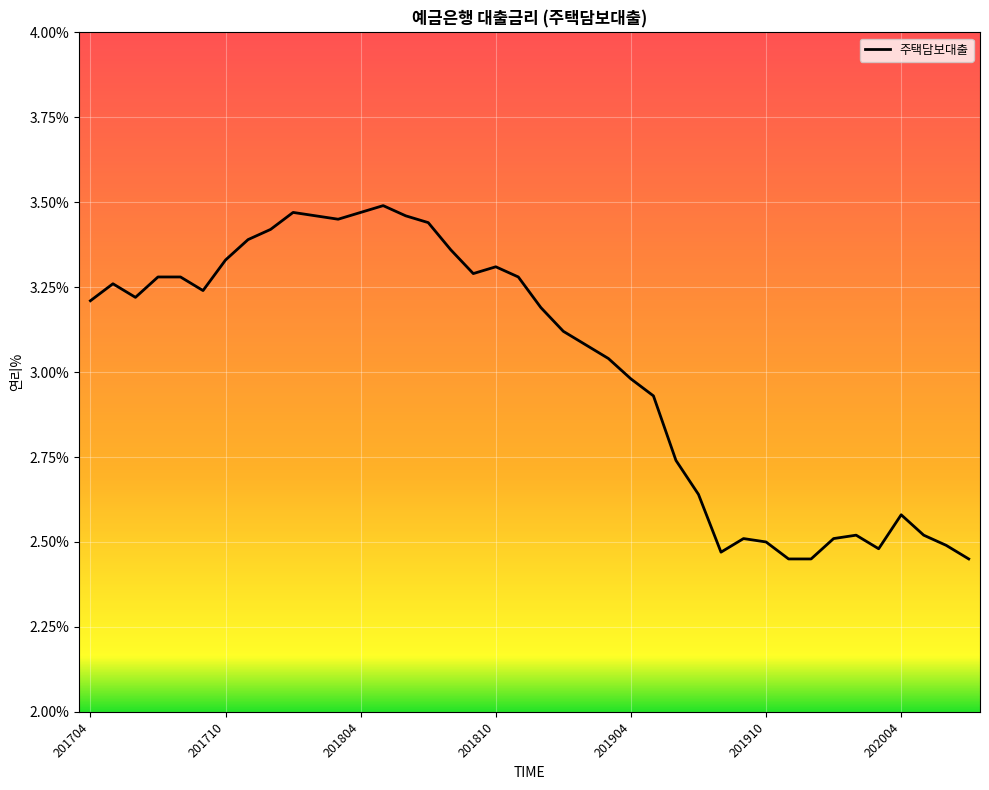

What is the difference between the maximum and minimum values?

1.0